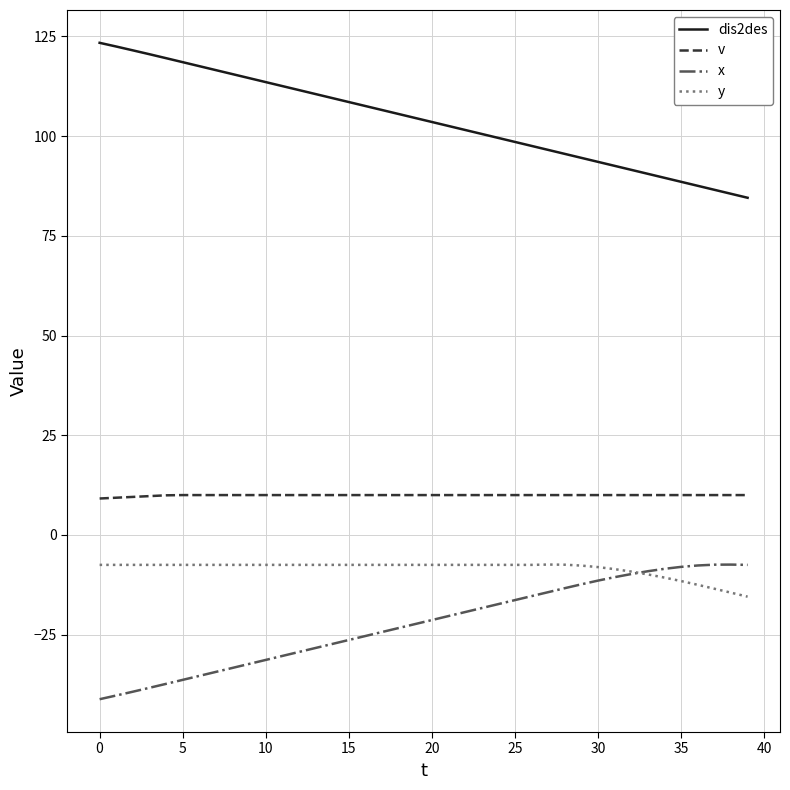

True or false: v and x cross at least once.

False